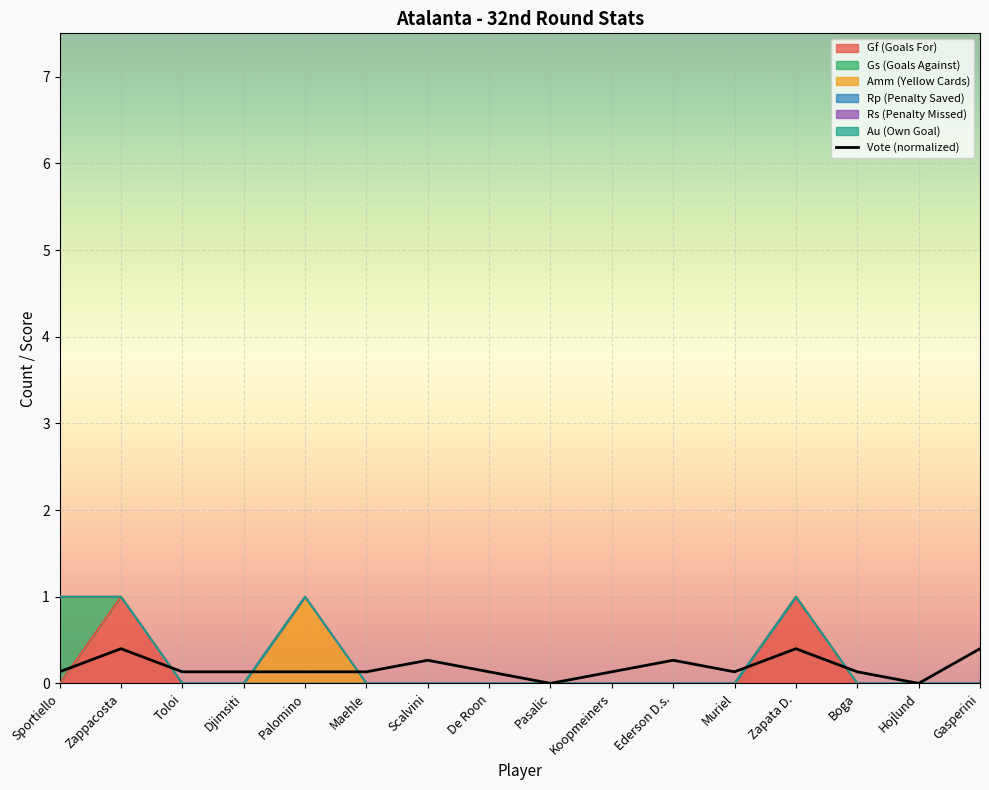

What is the sum of all values?

2.9